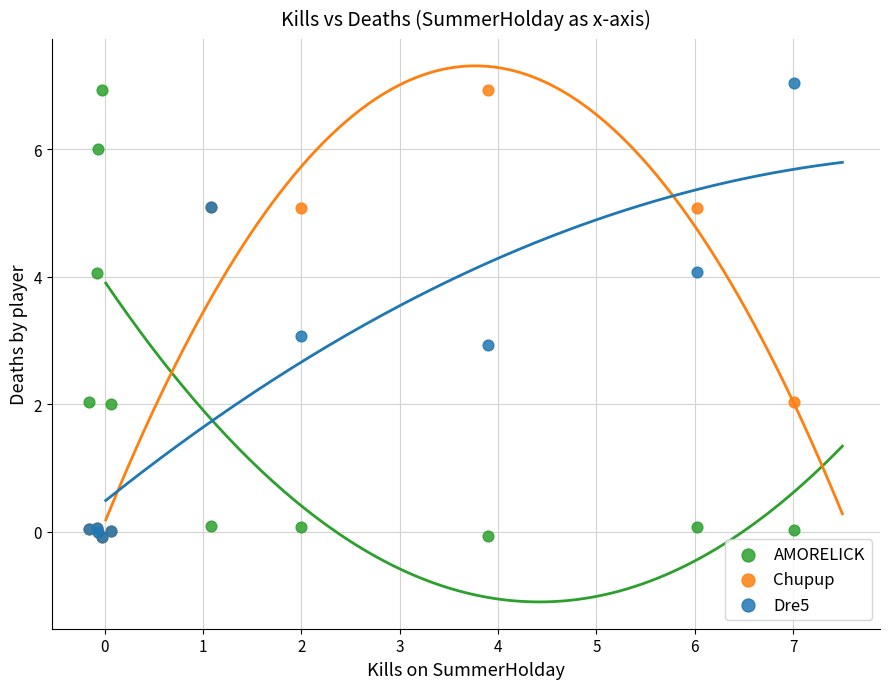

What are all the series names shown in the legend?

AMORELICK, Chupup, Dre5